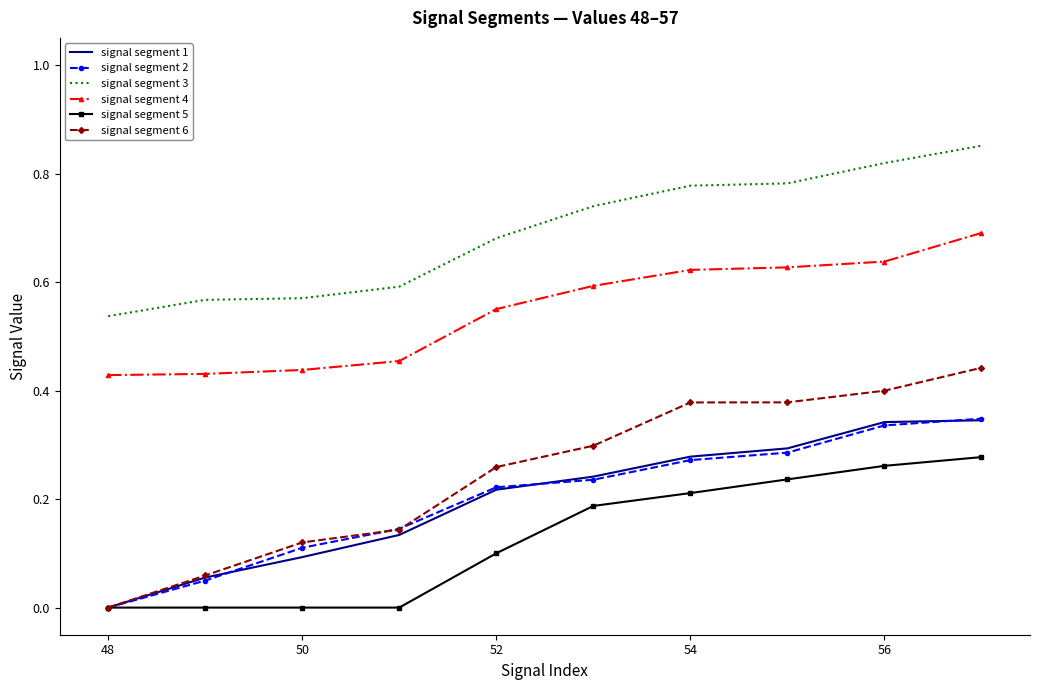

True or false: signal segment 5 and signal segment 3 cross at least once.

False